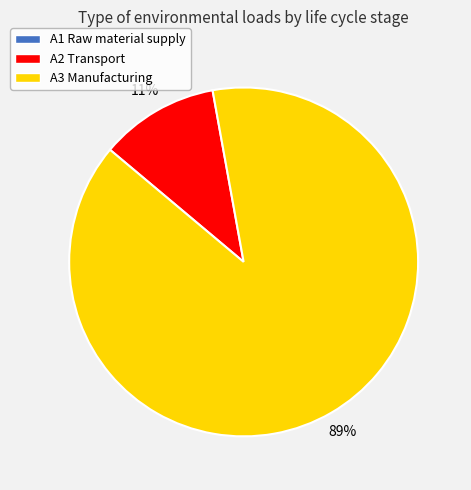

Does any single category account for the majority?

Yes